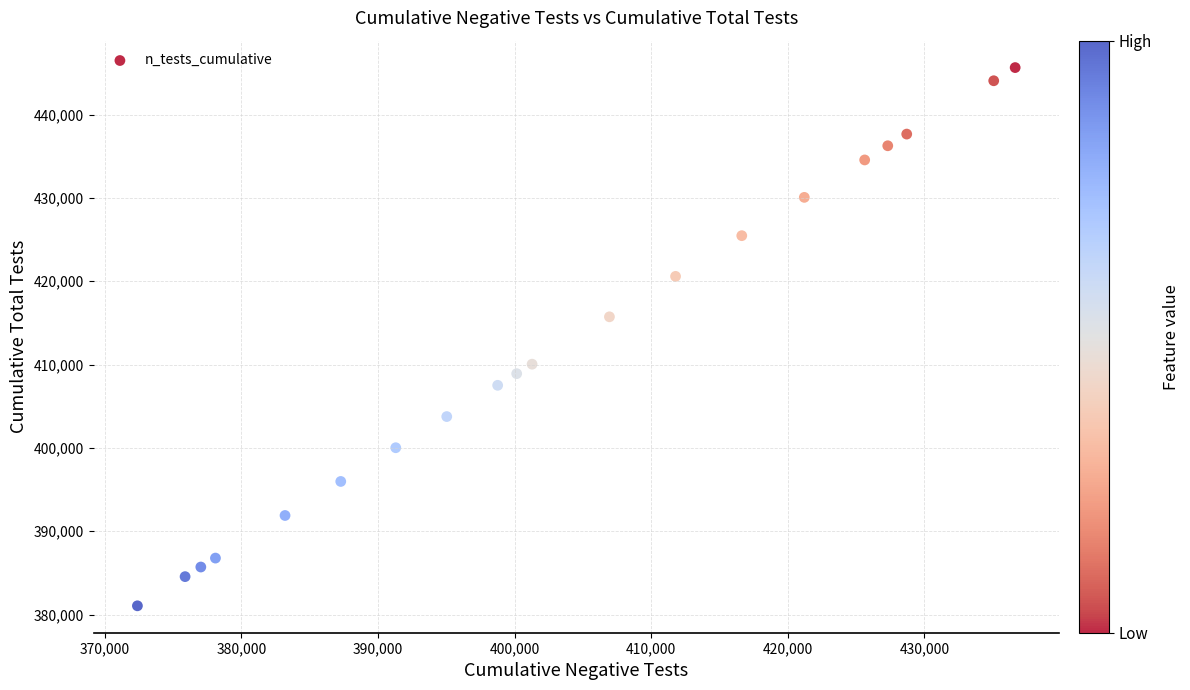

What Y value in the scatter plot is closest to 413342?

415728